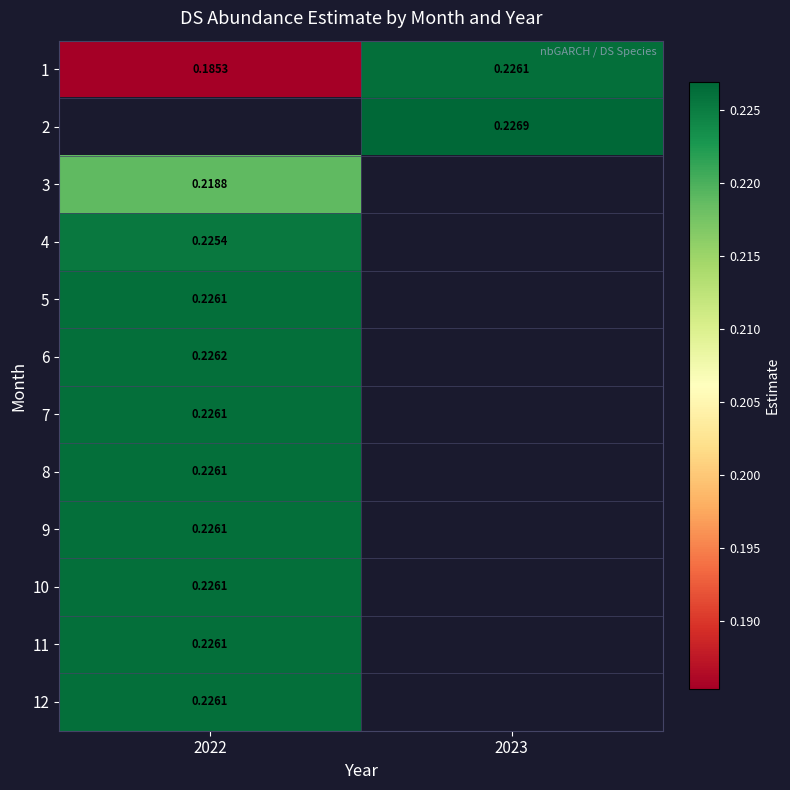

Is the value of 5 at 2023 greater than the value of 12 at 2022?

No